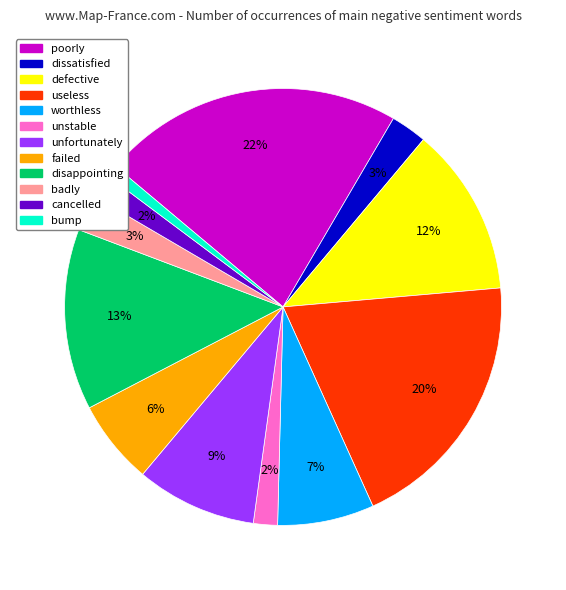

Is the sum of failed and disappointing greater than half?

No